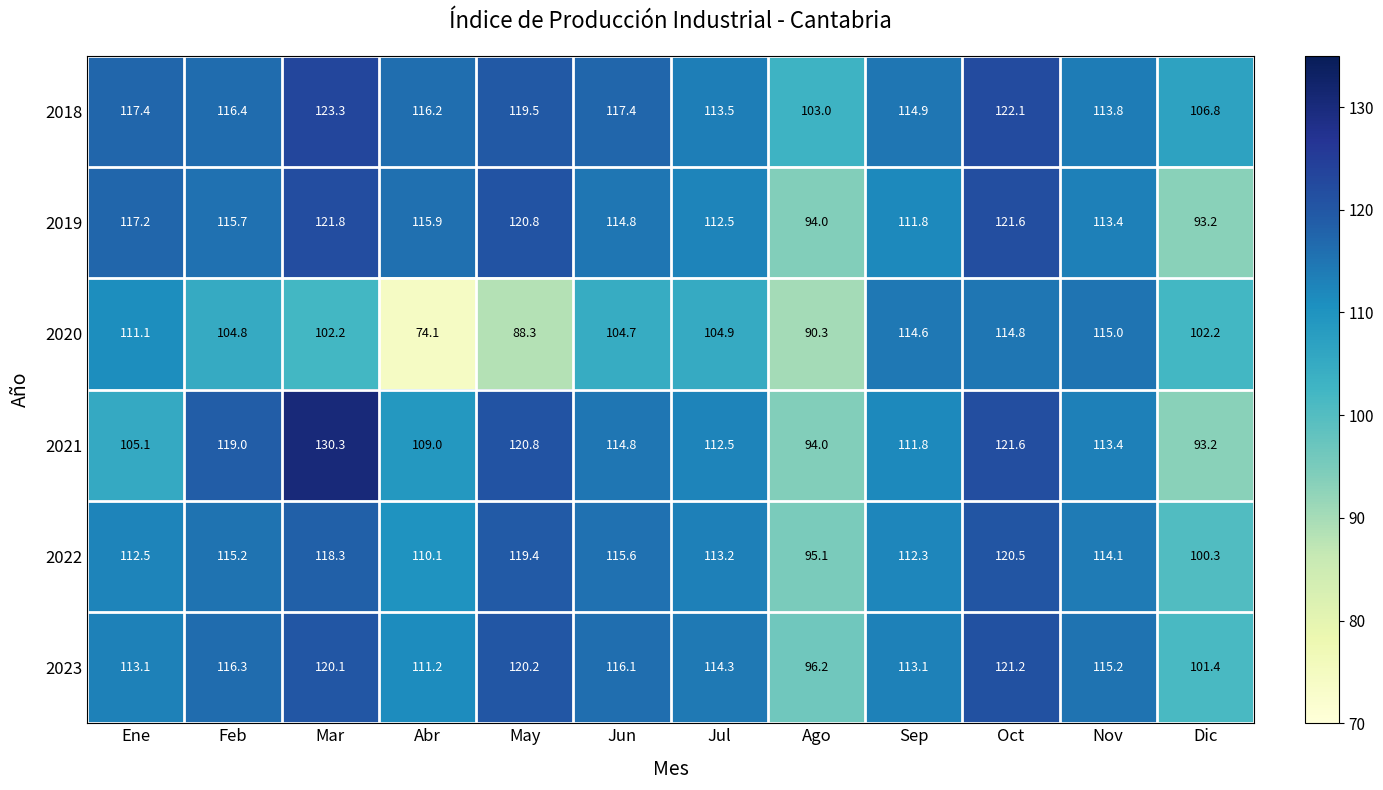

At which label is 2022 closest to 107?

Abr